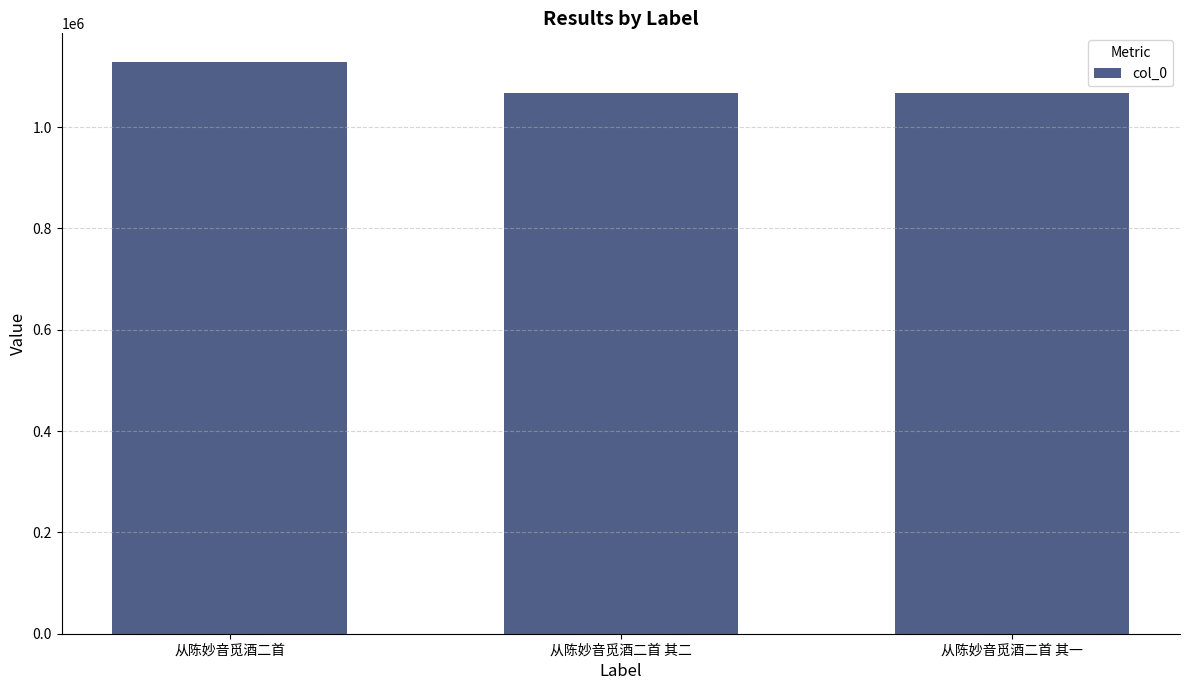

Approximately how many times larger is the value at 从陈妙音觅酒二首 其一 compared to 从陈妙音觅酒二首 其二?

1.0